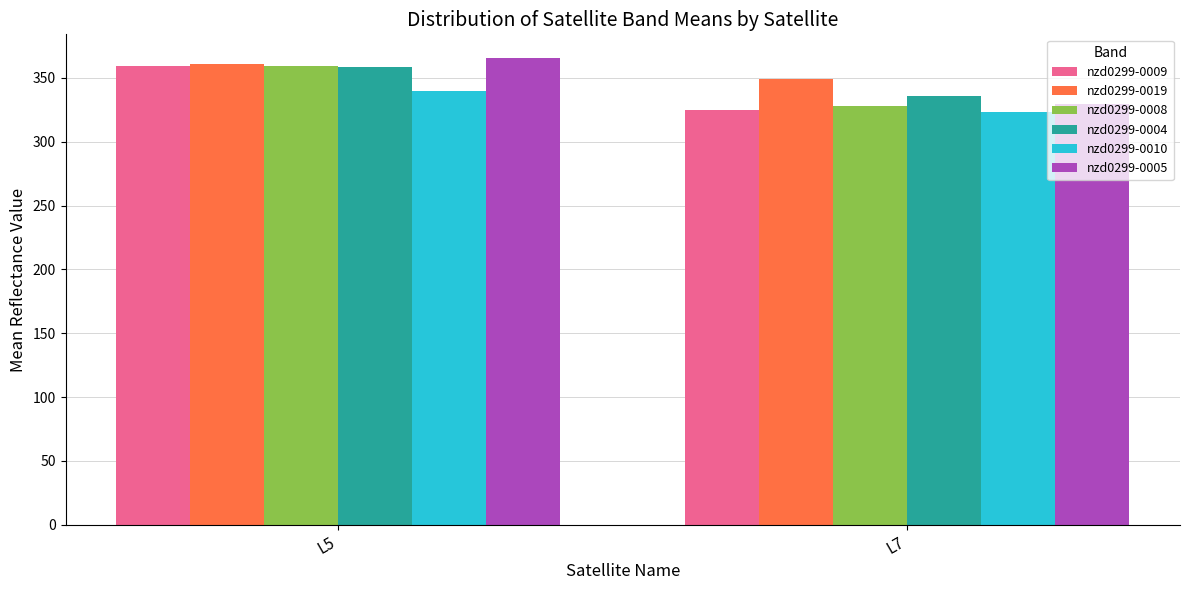

What is the difference between the maximum and minimum values in the nzd0299-0019 series?

11.5